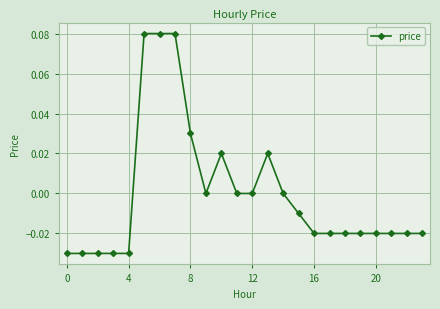

True or false: the data has more than 0 interior local peaks.

True